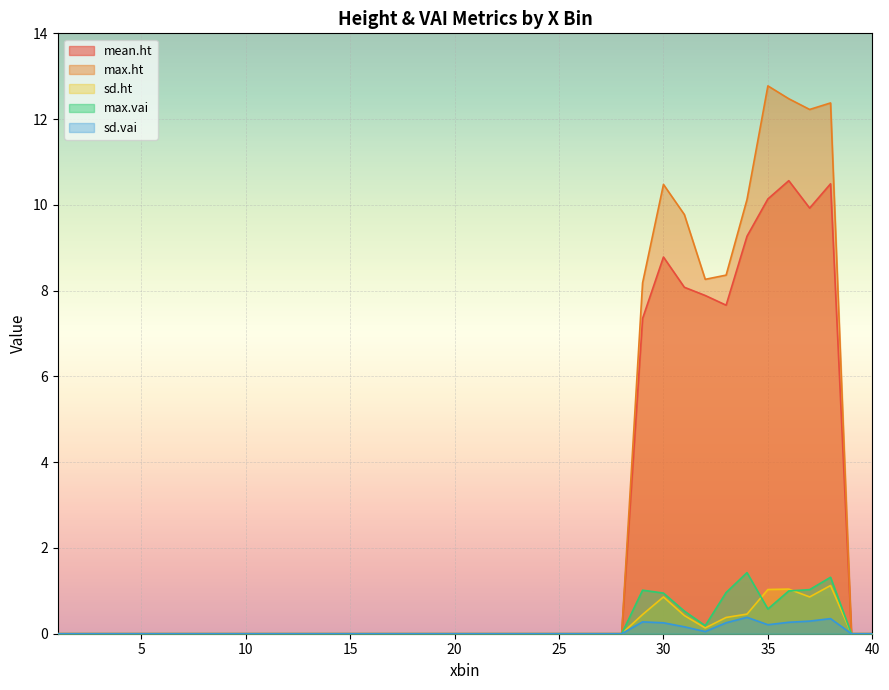

How many lines are shown in the chart?

5